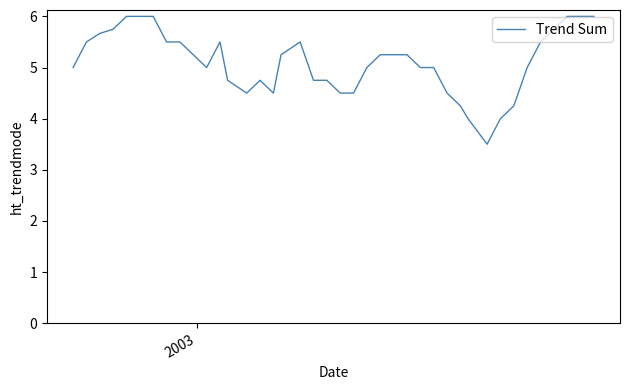

What is the smallest value displayed?

3.5